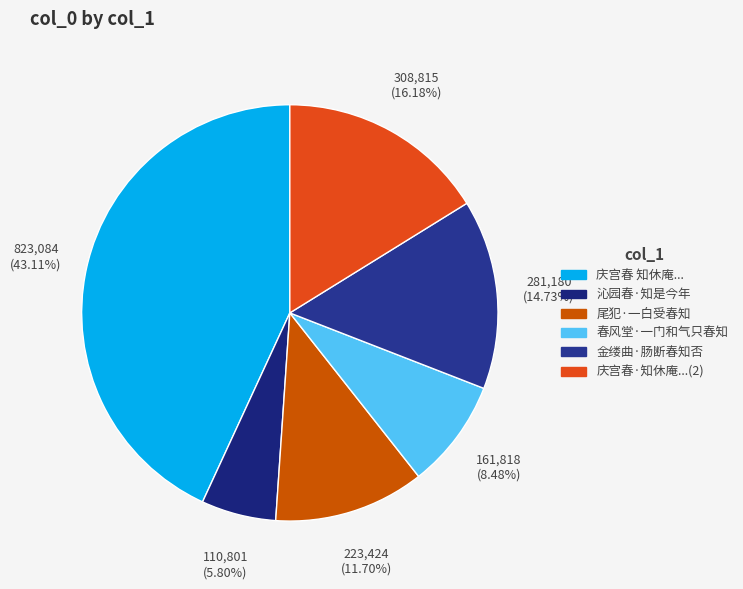

How many slices are in this pie chart?

6